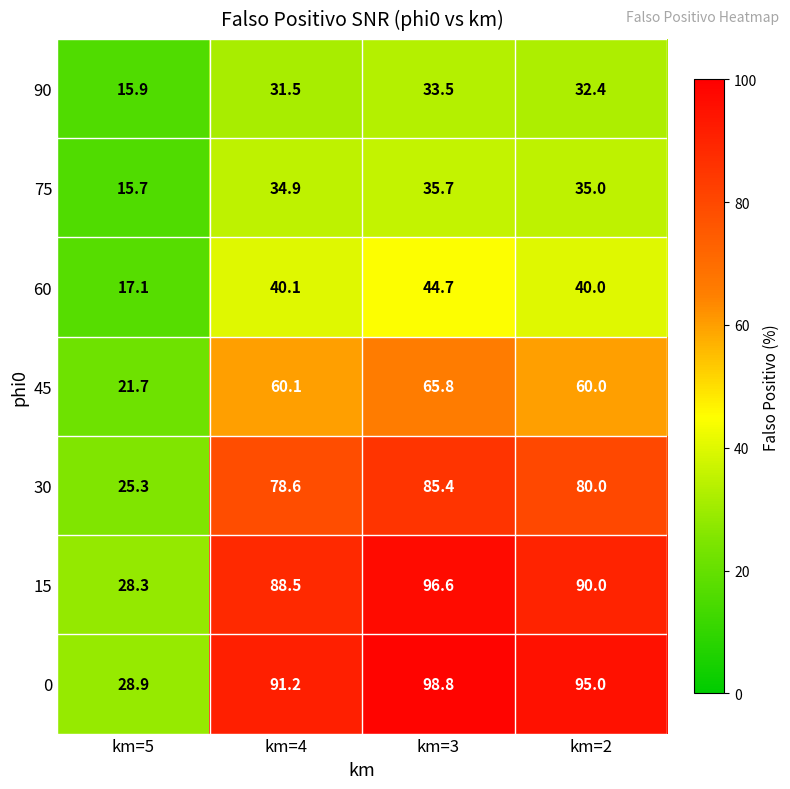

At which category does the chart reach its peak across all series?

km=3